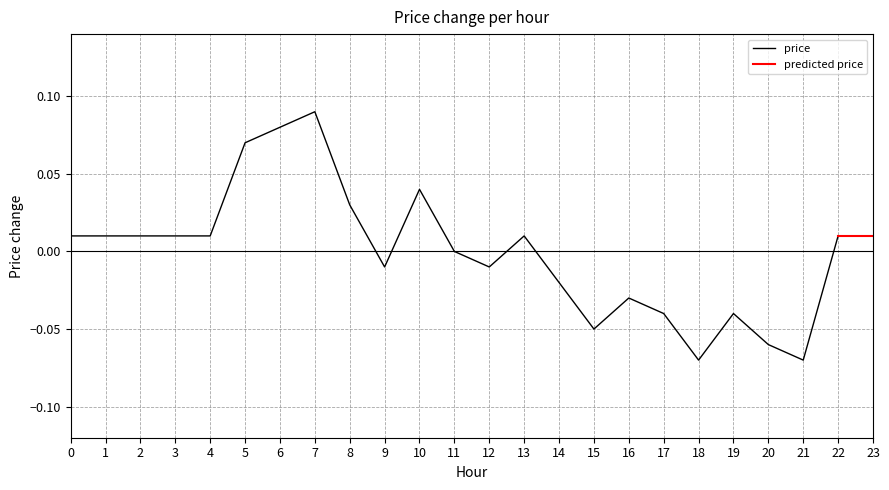

List the labels in order of value, smallest first.

18, 21, 20, 15, 17, 19, 16, 14, 9, 12, 11, 0, 1, 2, 3, 4, 13, 22, 23, 8, 10, 5, 6, 7